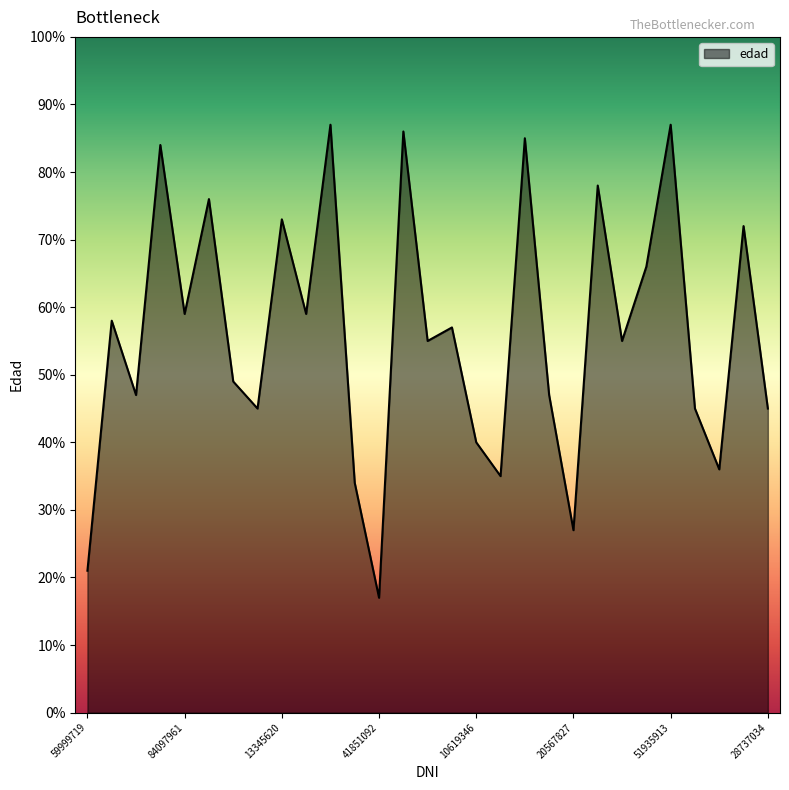

What is the smallest value displayed?

17